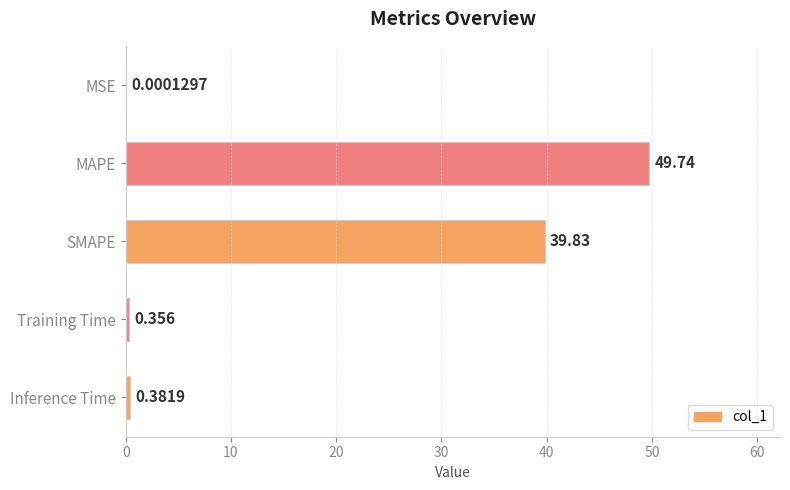

Which has a higher value, MSE or SMAPE?

SMAPE